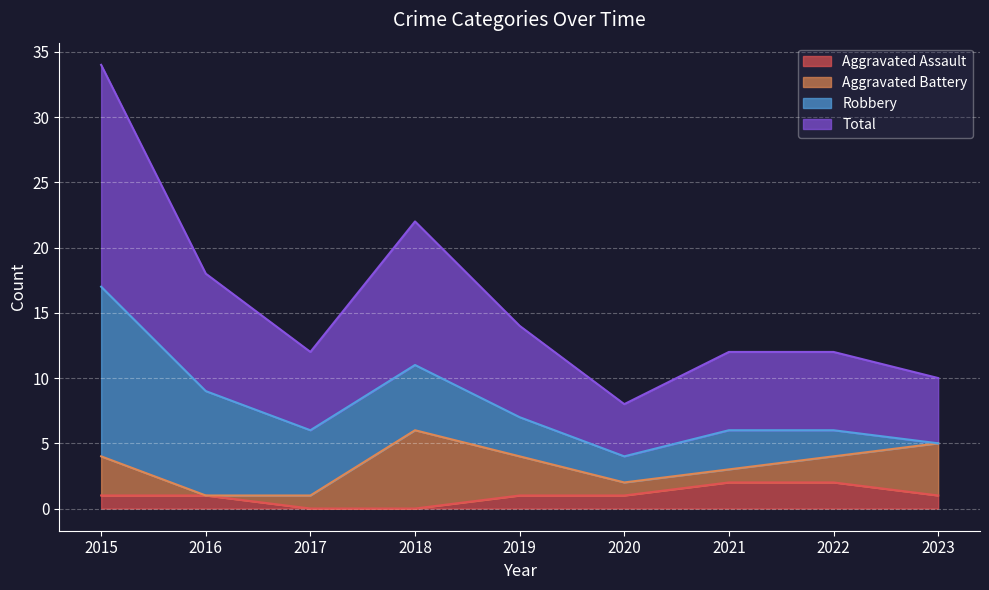

Does the chart display data point markers on the line(s)?

No